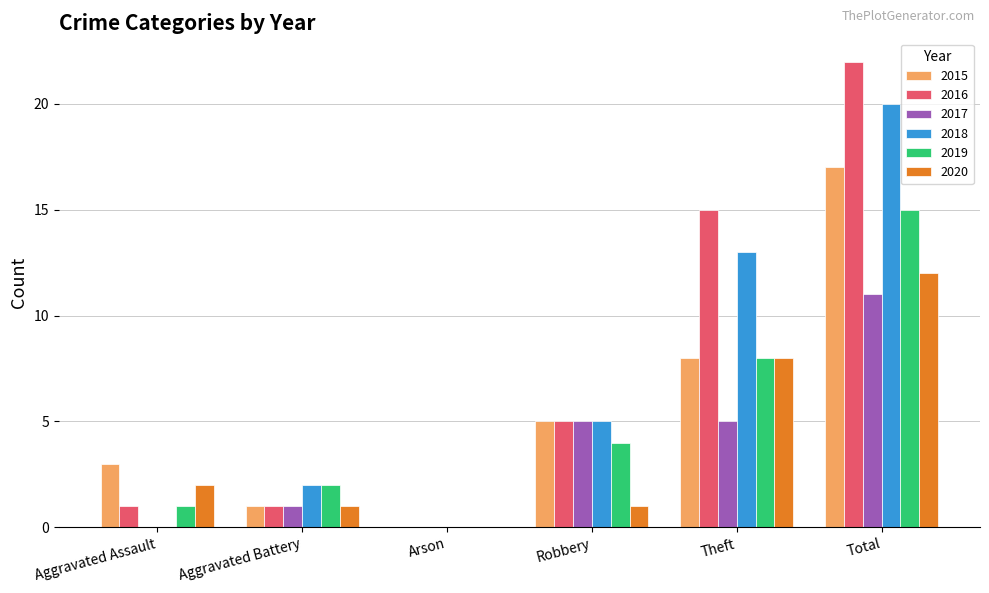

Which series has the widest spread of values?

2016